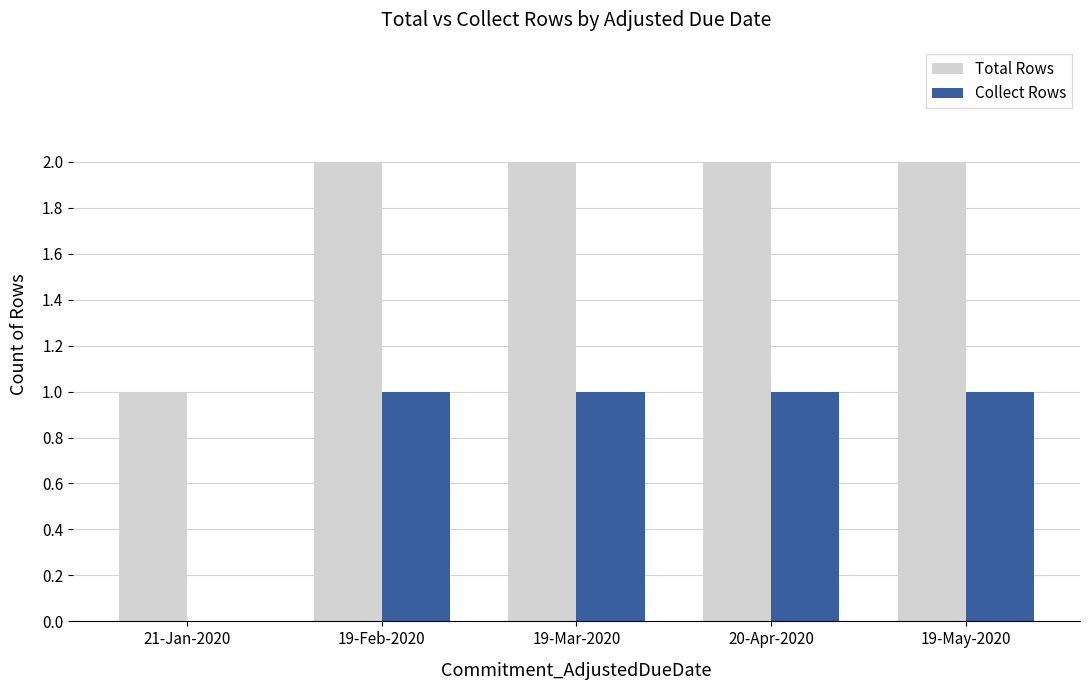

Is it true that Collect Rows equals 1 at 19-Mar-2020?

True